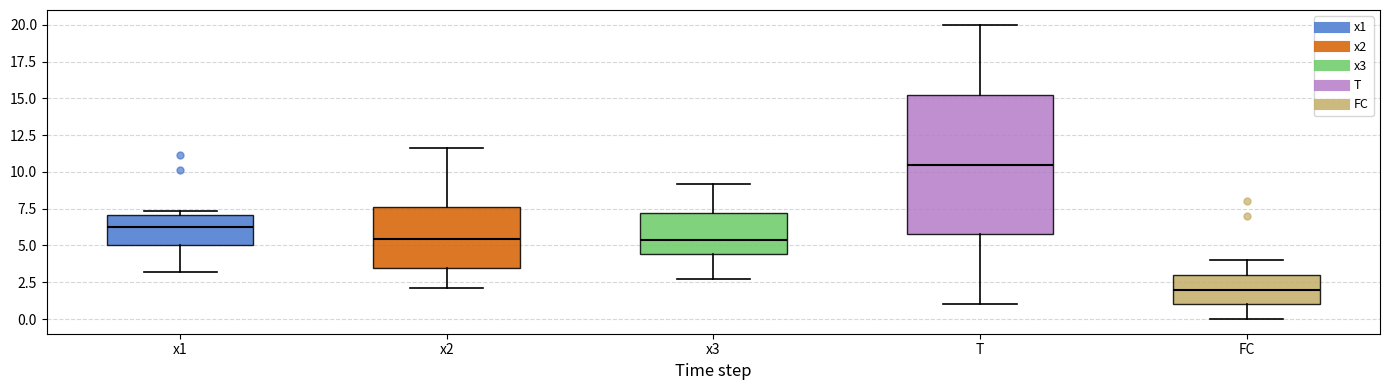

Comparing the boxes themselves (not the whiskers), which one is the tallest?

T